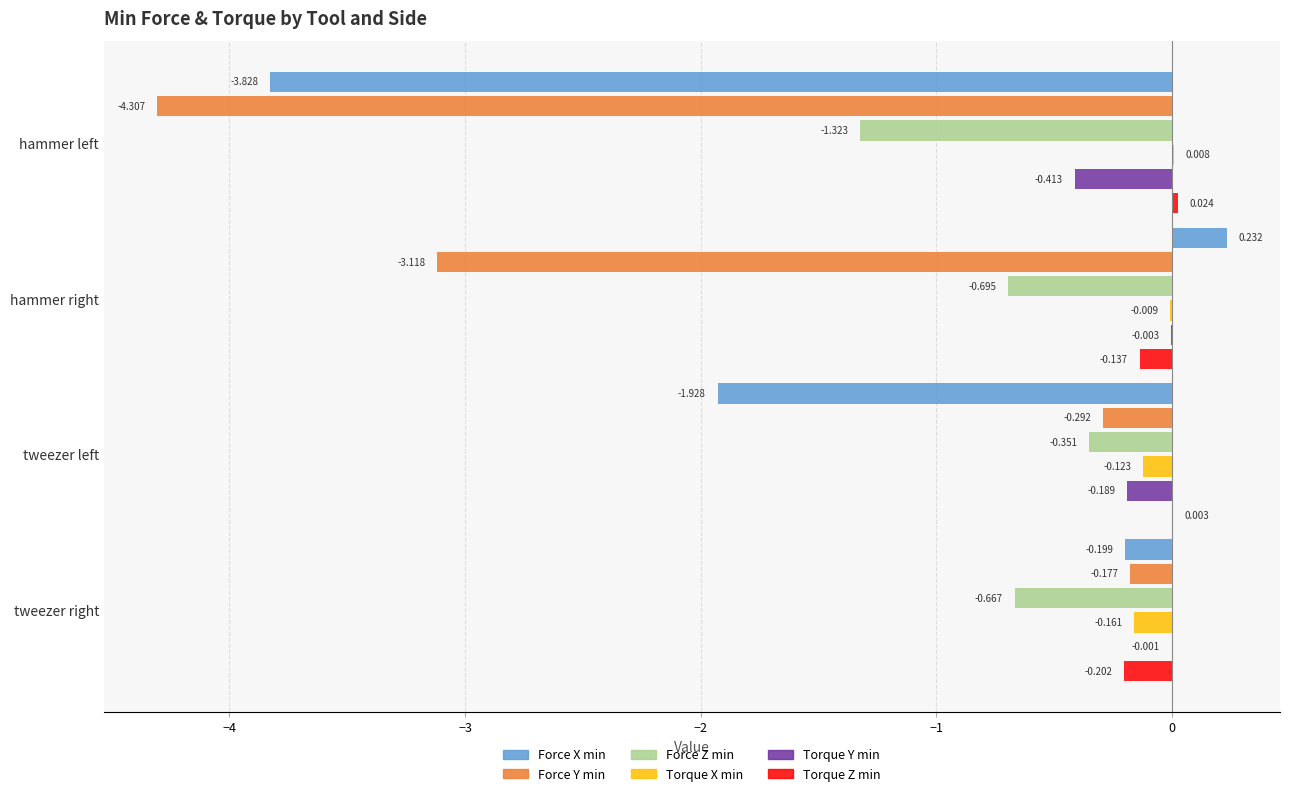

At which category is the sum across all series the highest?

tweezer right